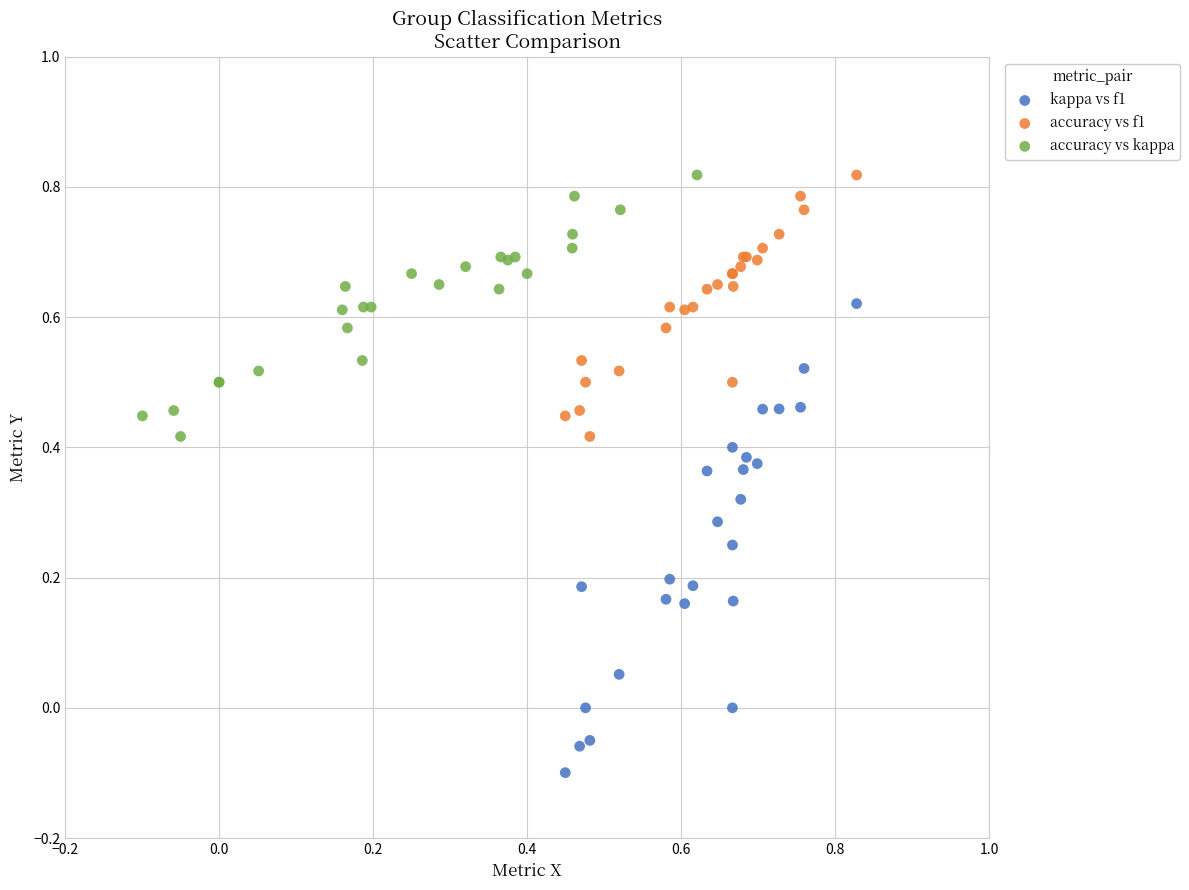

Which series has the largest Y range (max minus min)?

kappa vs f1